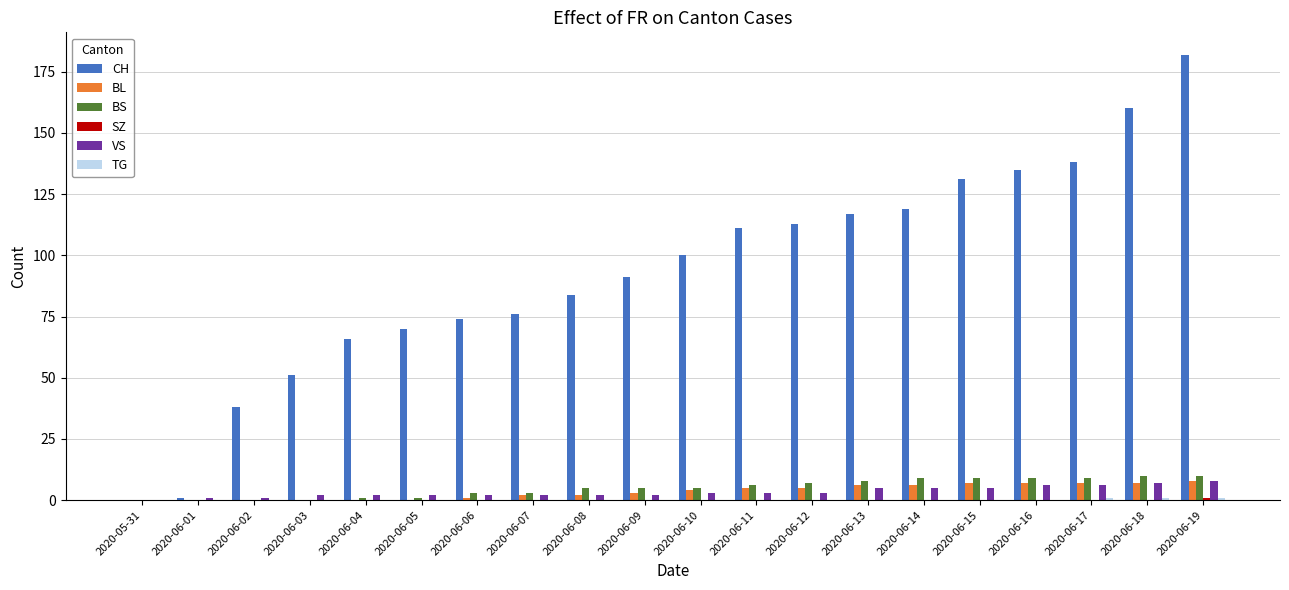

What is the sum of all BS values?

100